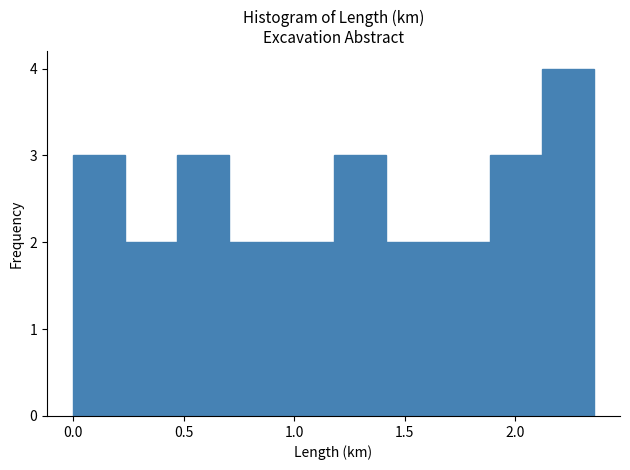

What is the height of the bar covering 2.10 to 2.35 on the x-axis? Neither the bar edges nor the heights are printed on the chart, so give them approximately, as read against the axes.

4